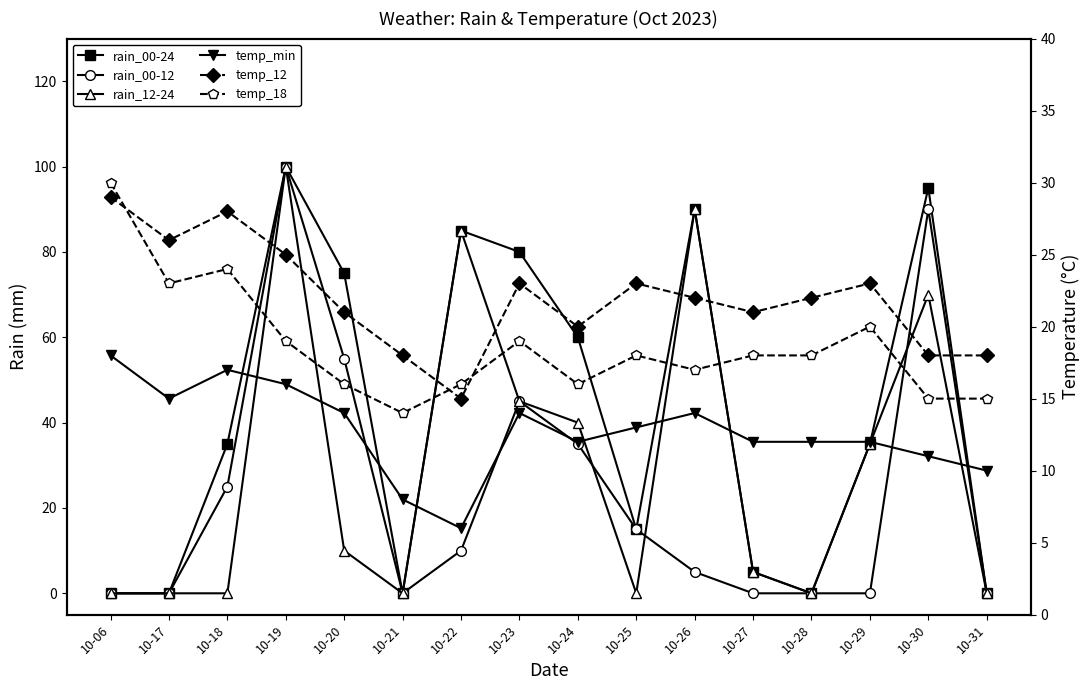

In temp_18, how many points are lower than both neighbors (excluding endpoints)?

4